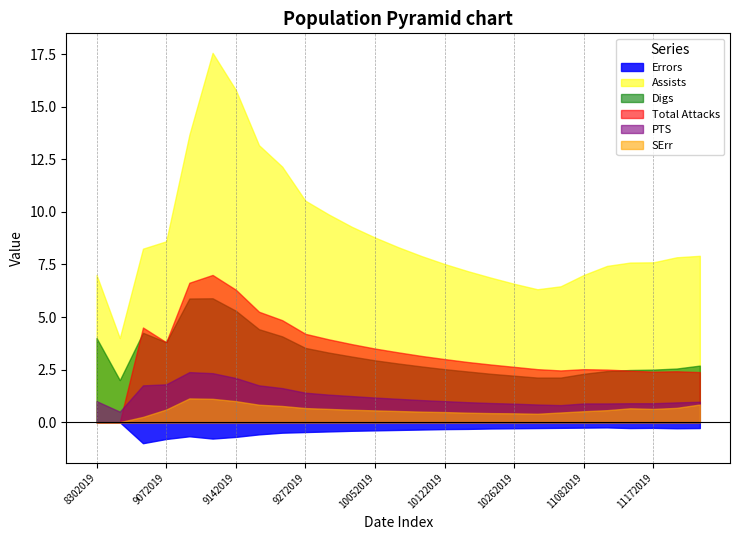

What is the average value of the Total Attacks series?

3.4